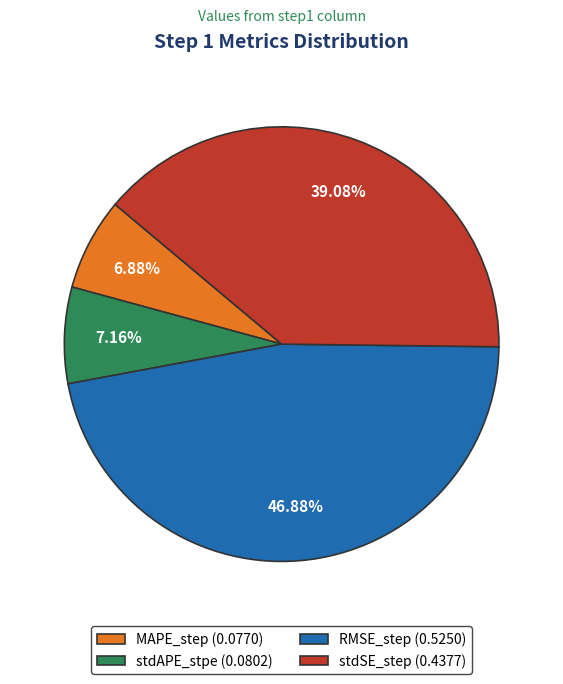

How many slices are in this pie chart?

4